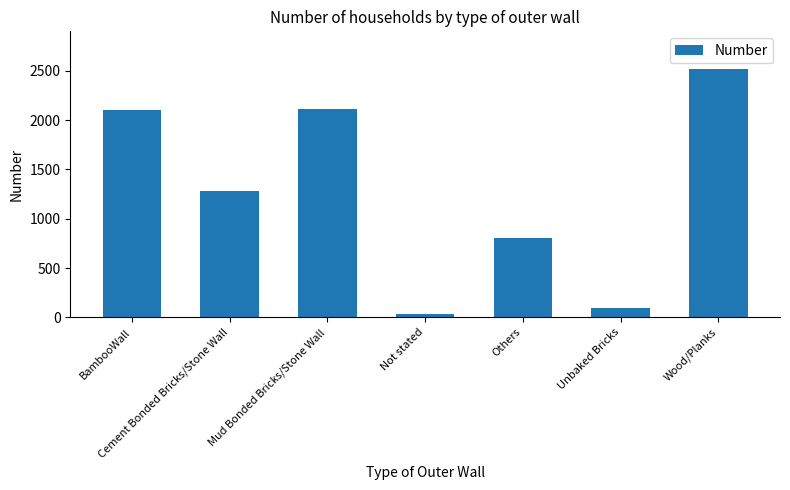

Approximately how many times larger is the value at Mud Bonded Bricks/Stone Wall compared to Not stated?

68.2